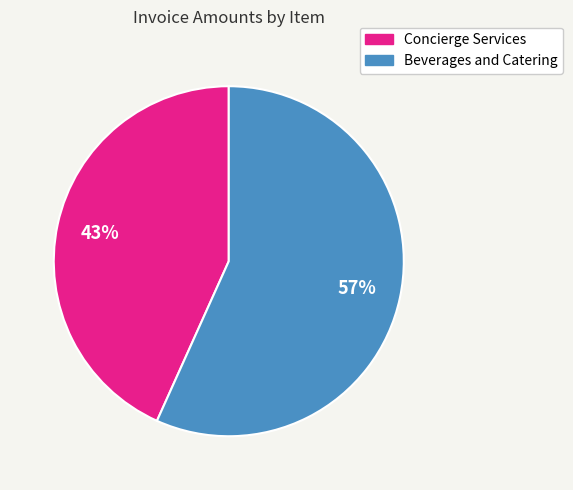

To the nearest percent, what portion does Concierge Services represent?

43%